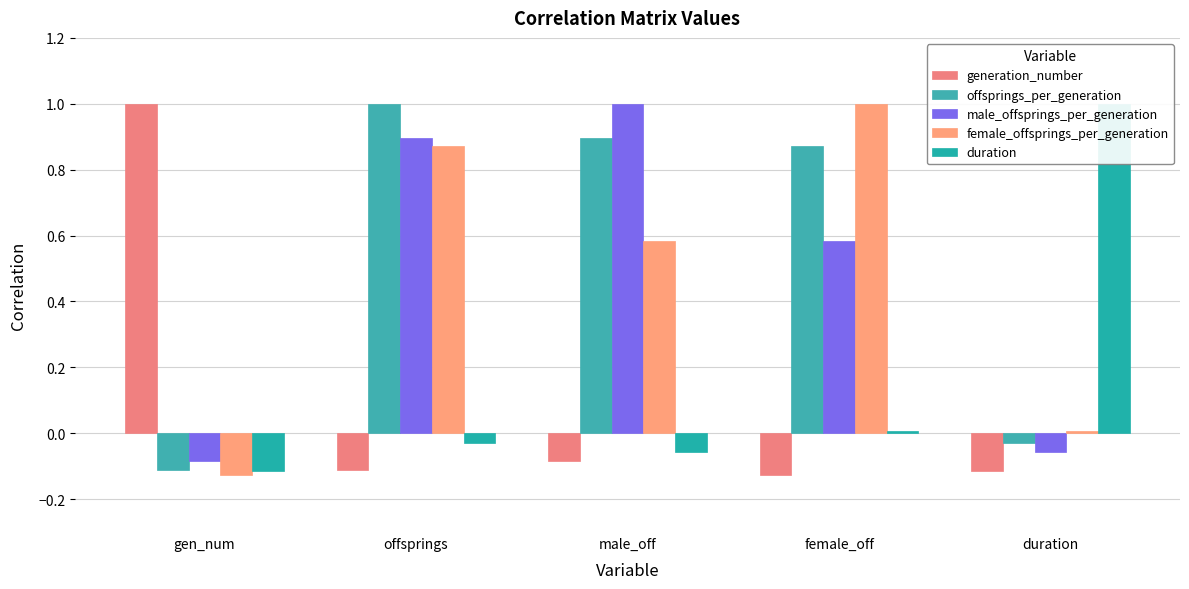

What are all the series names shown in the legend?

generation_number, offsprings_per_generation, male_offsprings_per_generation, female_offsprings_per_generation, duration